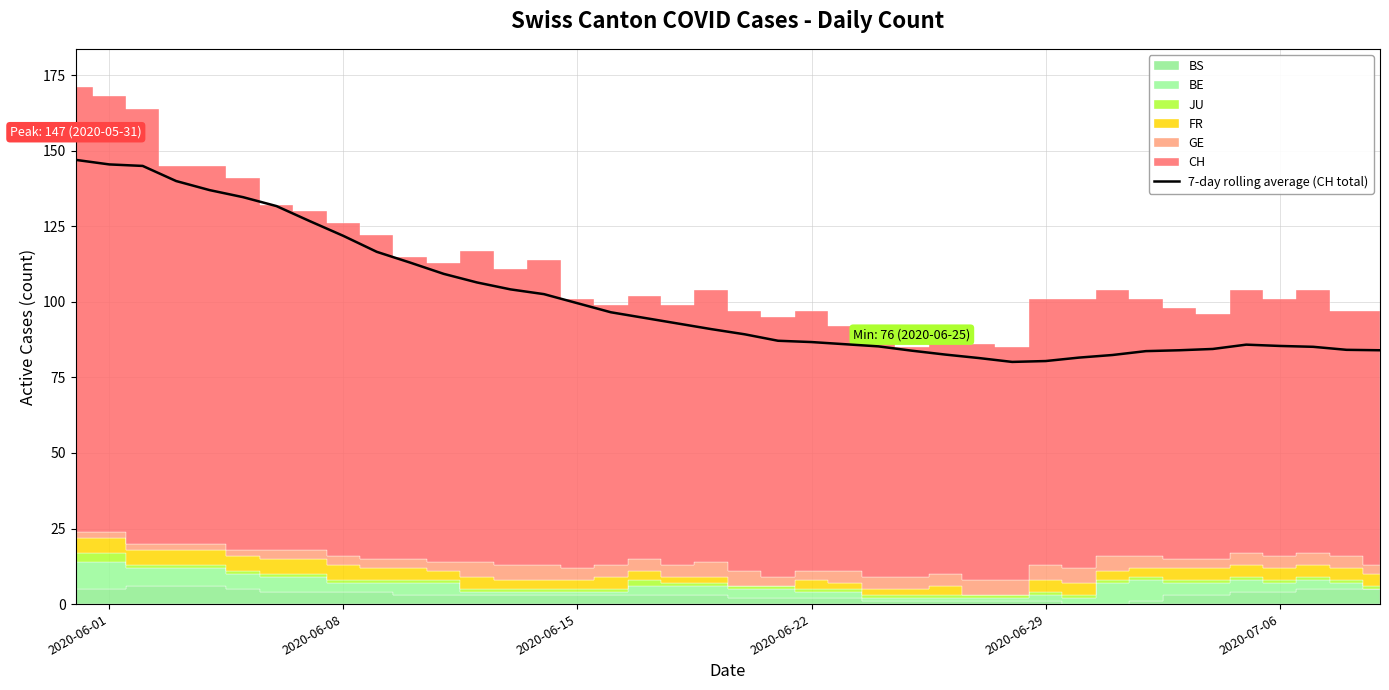

What is the minimum value for 7-day rolling average (CH total)?

80.1